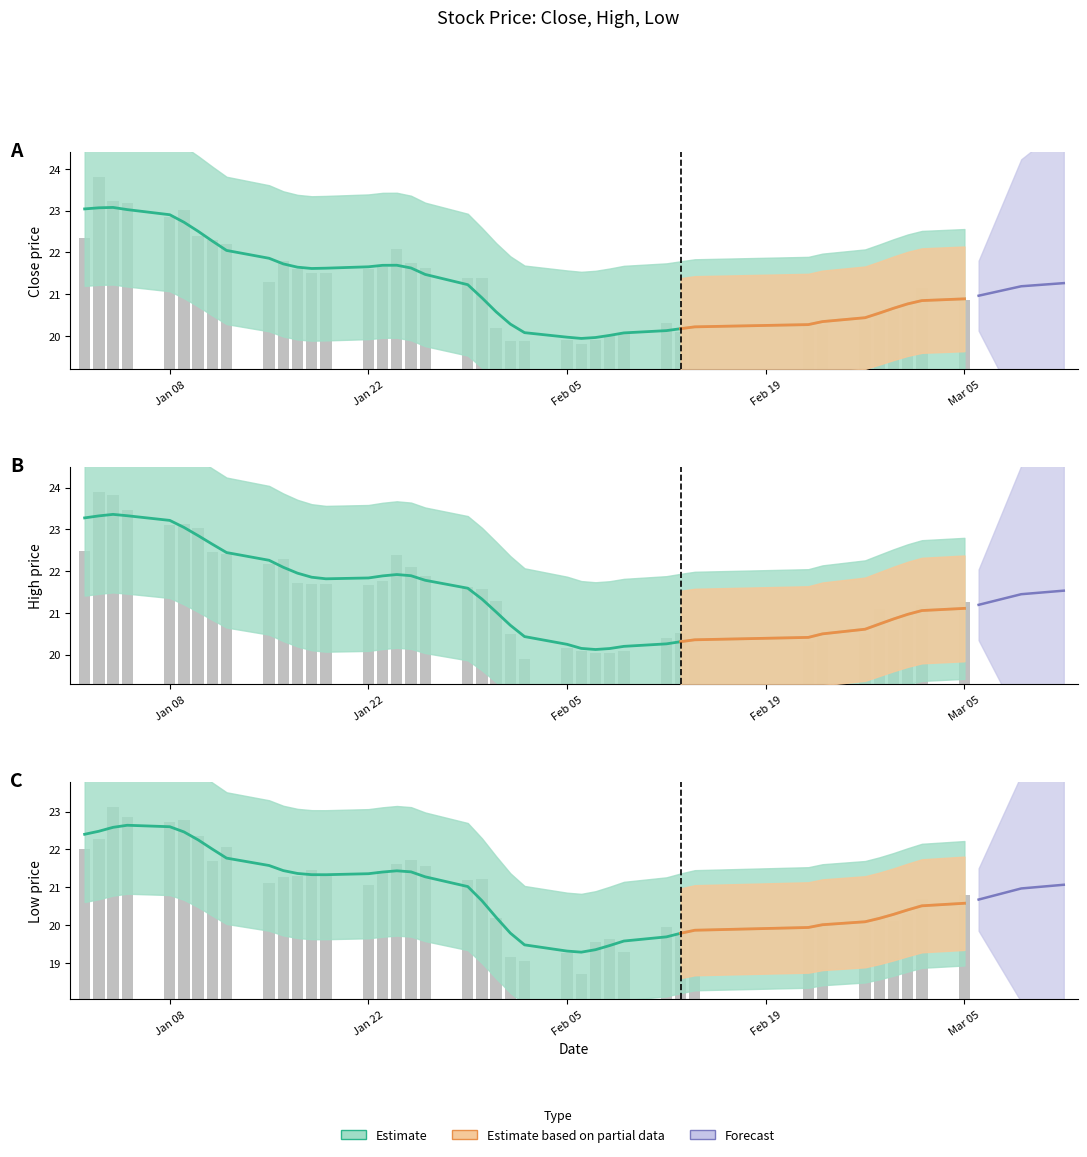

How many values in the high series exceed 21?

25